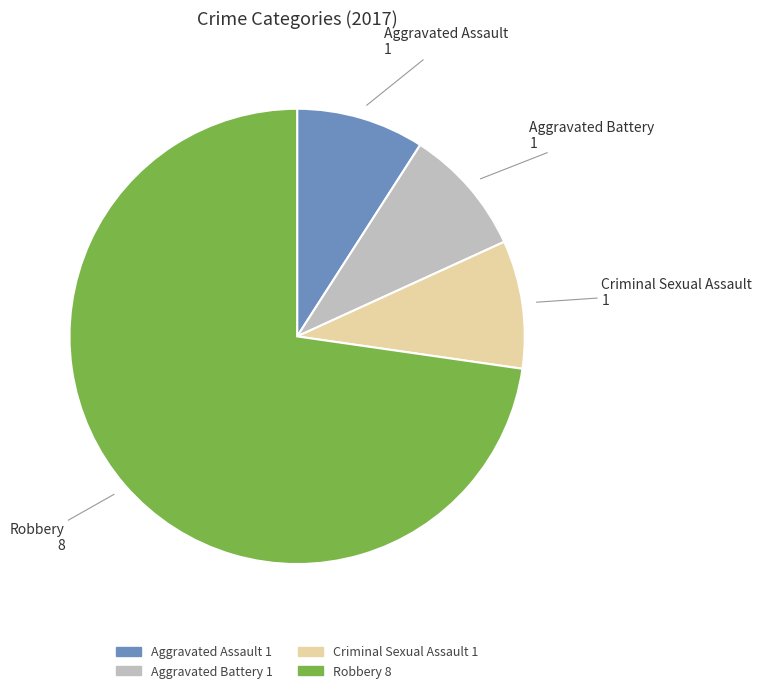

What is the majority slice?

Robbery 8